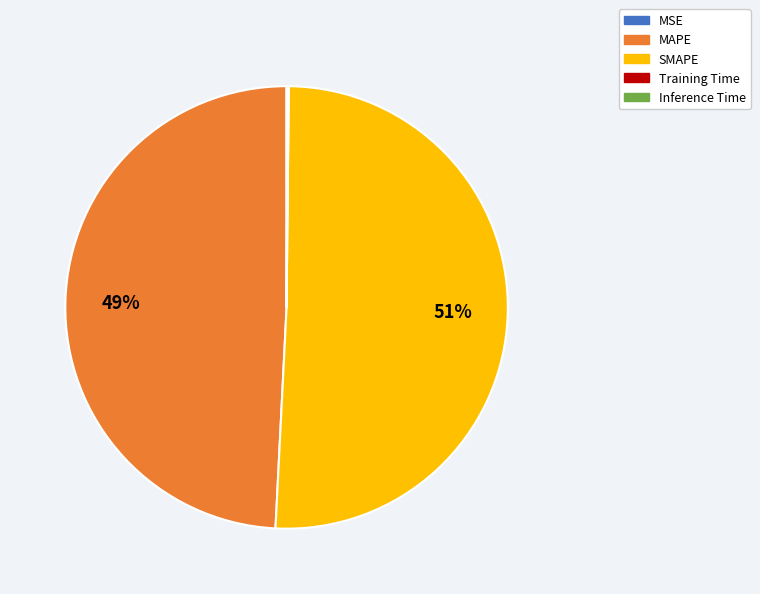

To the nearest percent, what is the average slice percentage?

20%